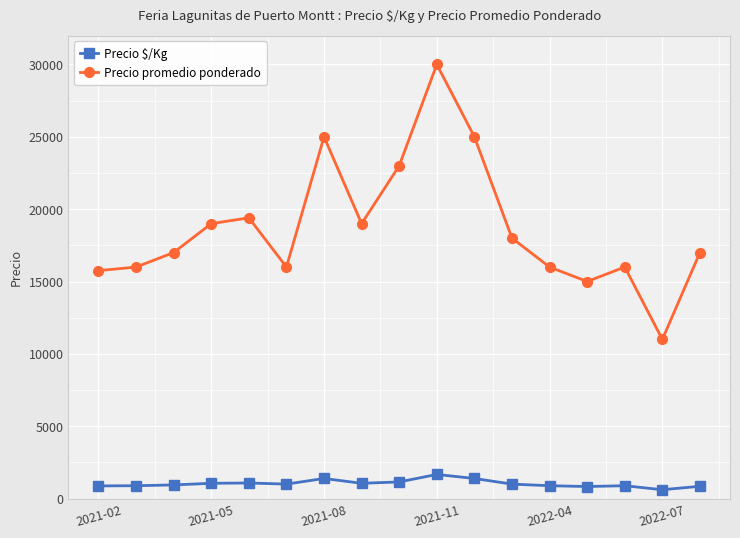

What is the maximum value for Precio $/Kg?

1667